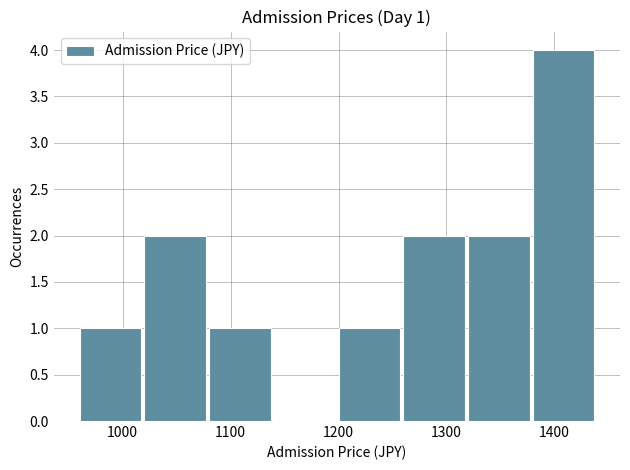

Over which range of the x-axis is the bar tallest?

1380 to 1440